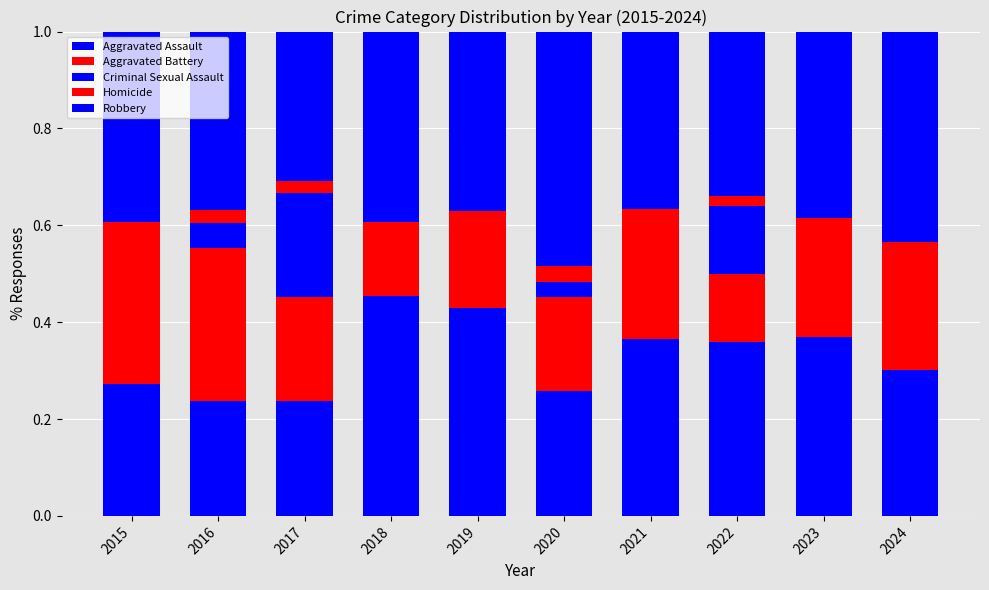

True or false: Criminal Sexual Assault has a value of 0.1 at 2016.

True